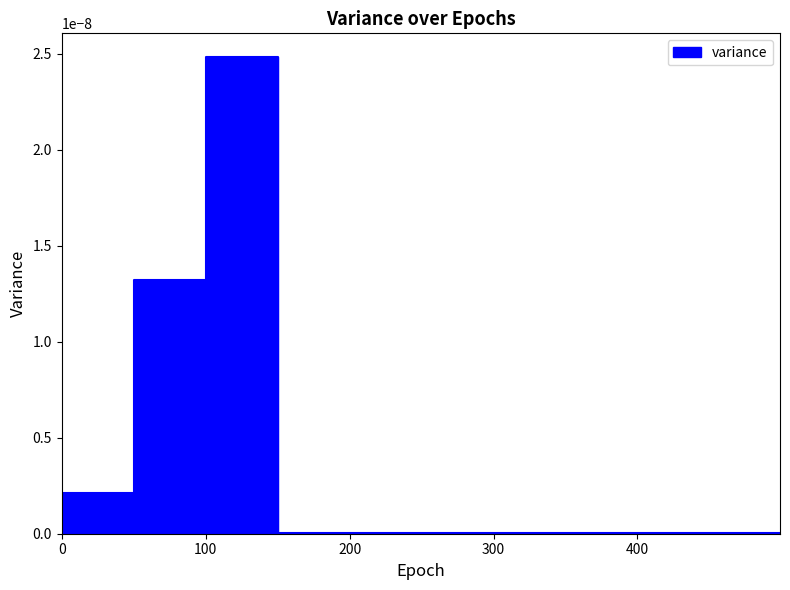

At which category does the data reach its first local peak?

100